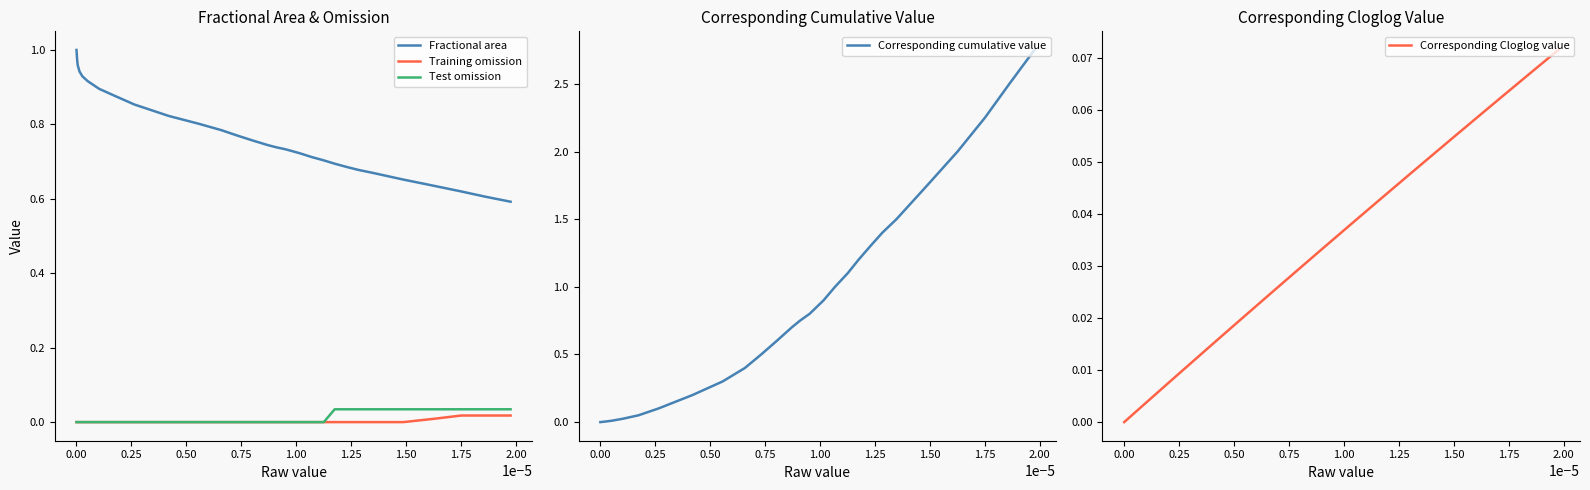

Is this an area chart (filled region under the line)?

No